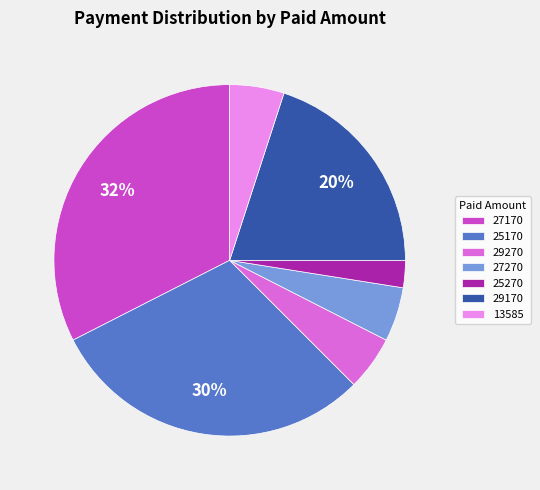

Is the sum of 29170 and 27170 greater than half?

Yes